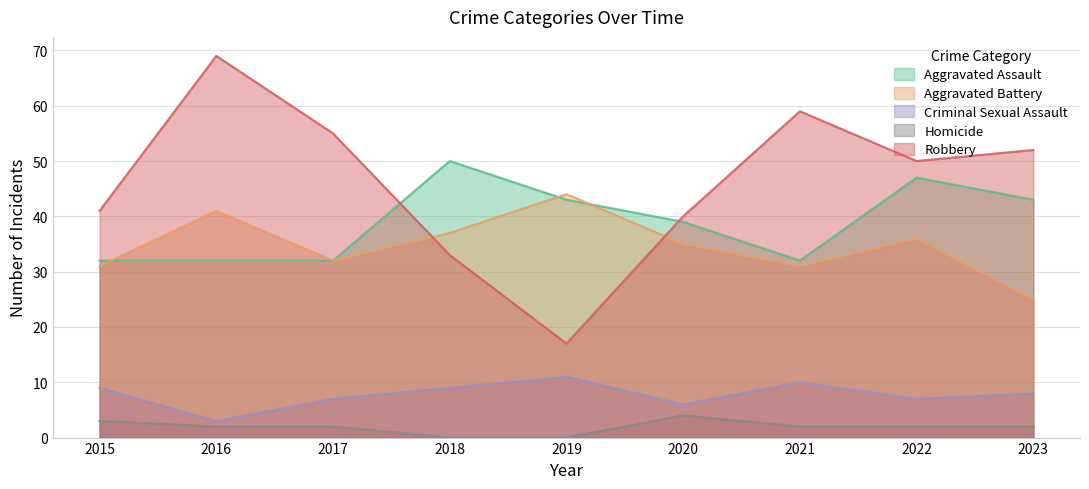

What is the value of the Robbery point at the 8th from the left?

50